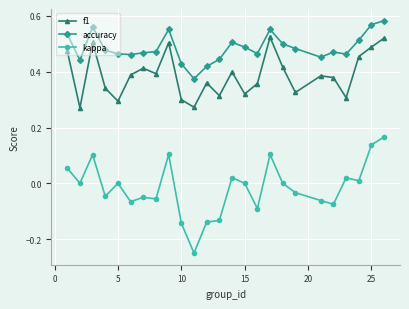

What are all the series names shown in the legend?

f1, accuracy, kappa